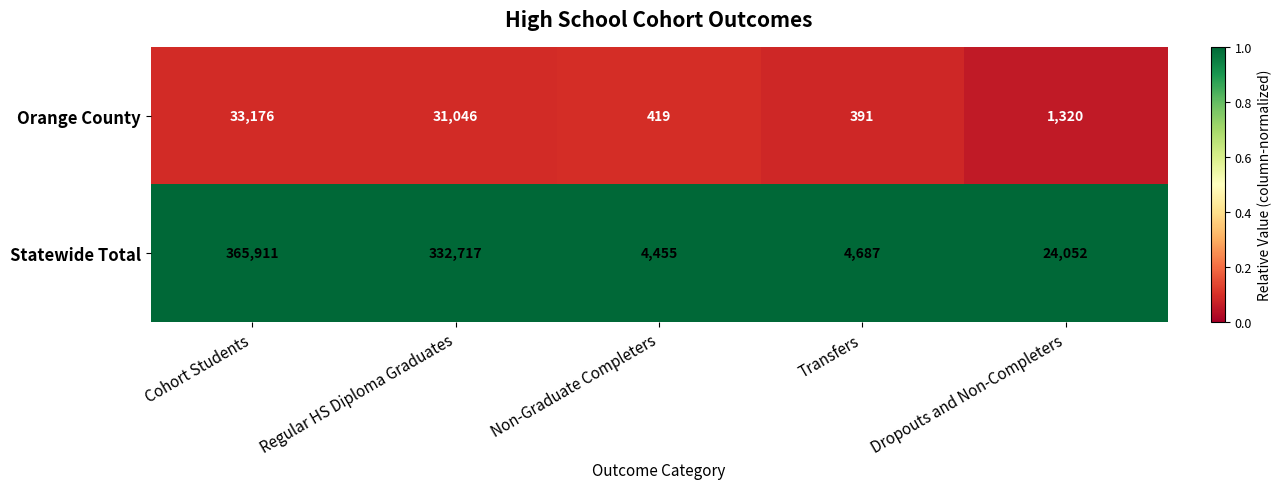

What is the sum of all Orange County values?

66352